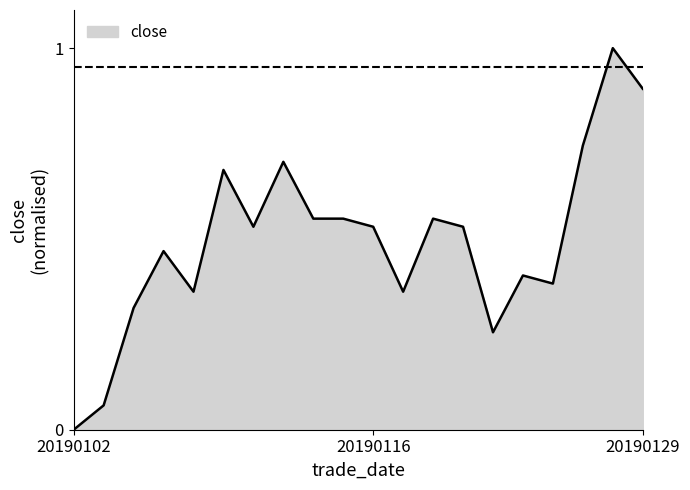

What is the greatest value displayed?

1.0